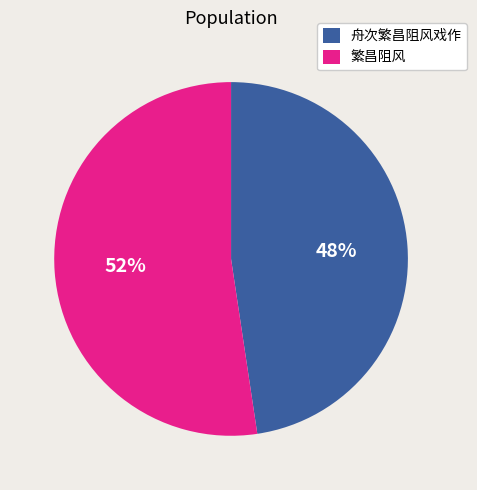

Between 舟次繁昌阻风戏作 and 繁昌阻风, which is larger?

繁昌阻风